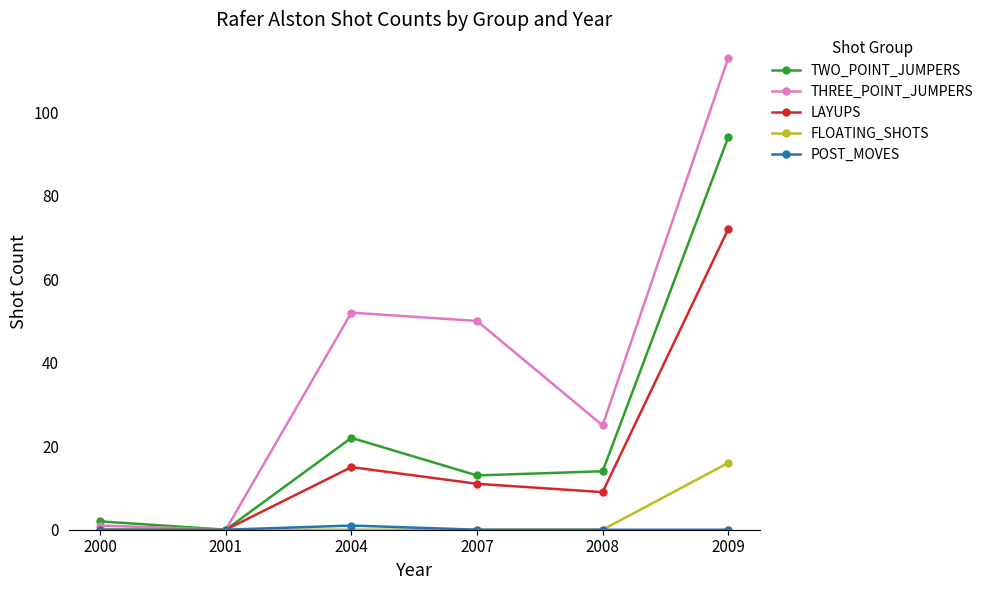

What is the sum of all TWO_POINT_JUMPERS values?

145